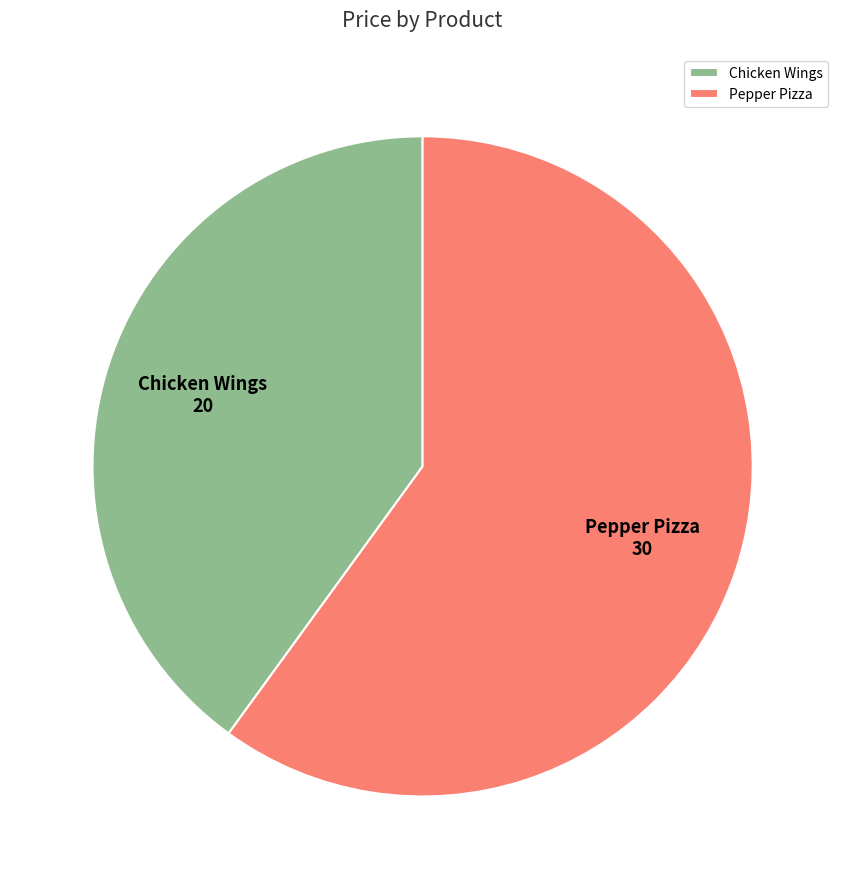

Combined, do Pepper Pizza and Chicken Wings account for over 50%?

Yes